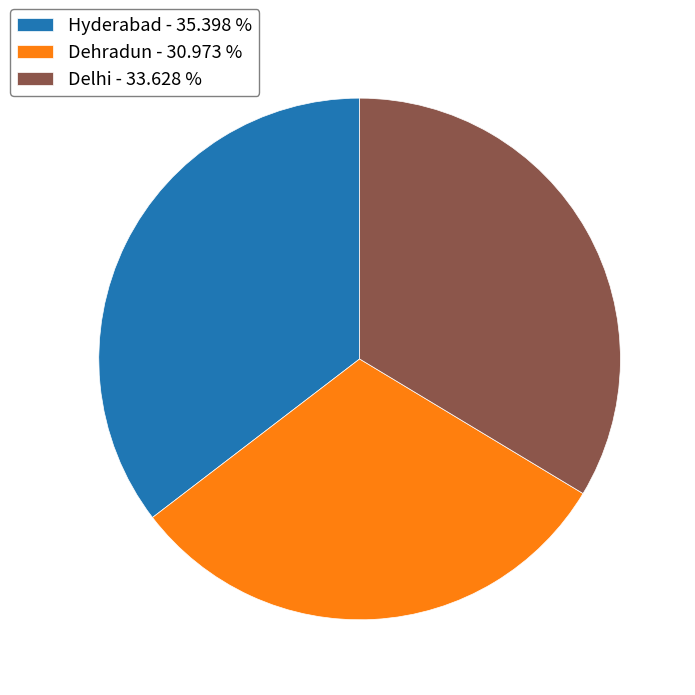

Count the number of slices in the pie.

3